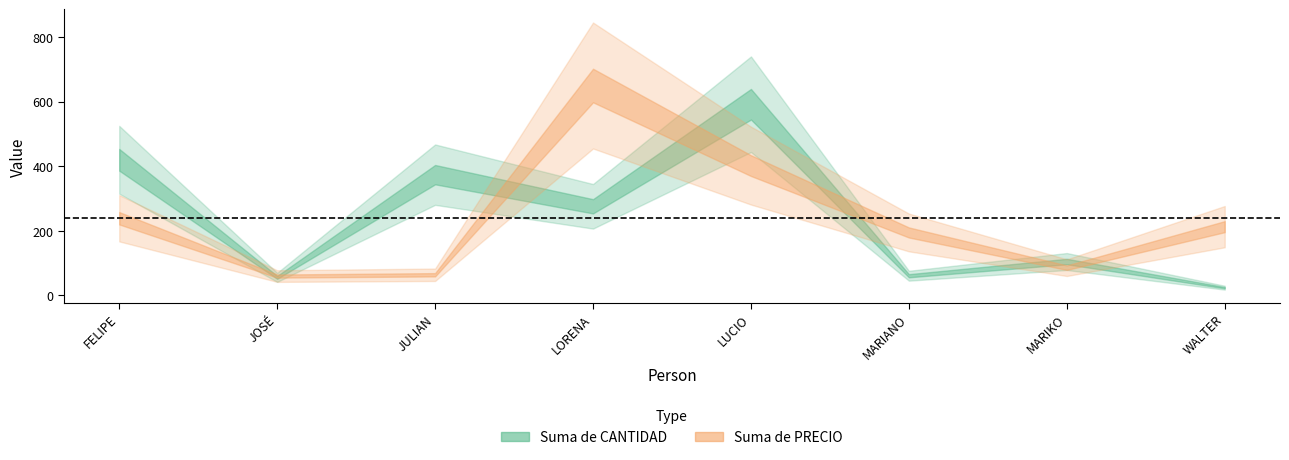

Which series has the largest total across all categories?

Suma de PRECIO